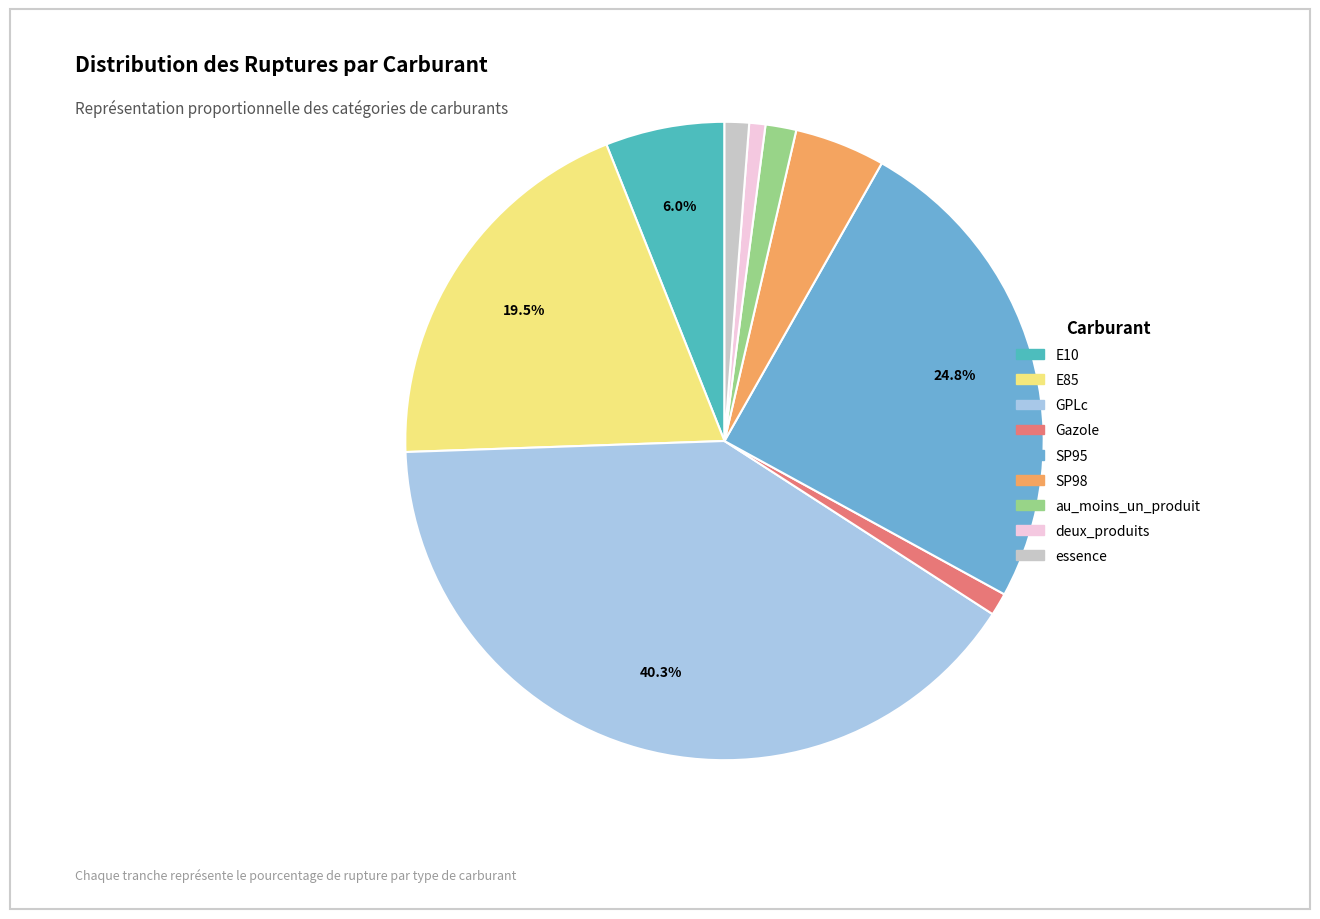

To the nearest percent, what is the difference between the largest and smallest slice percentages?

40%